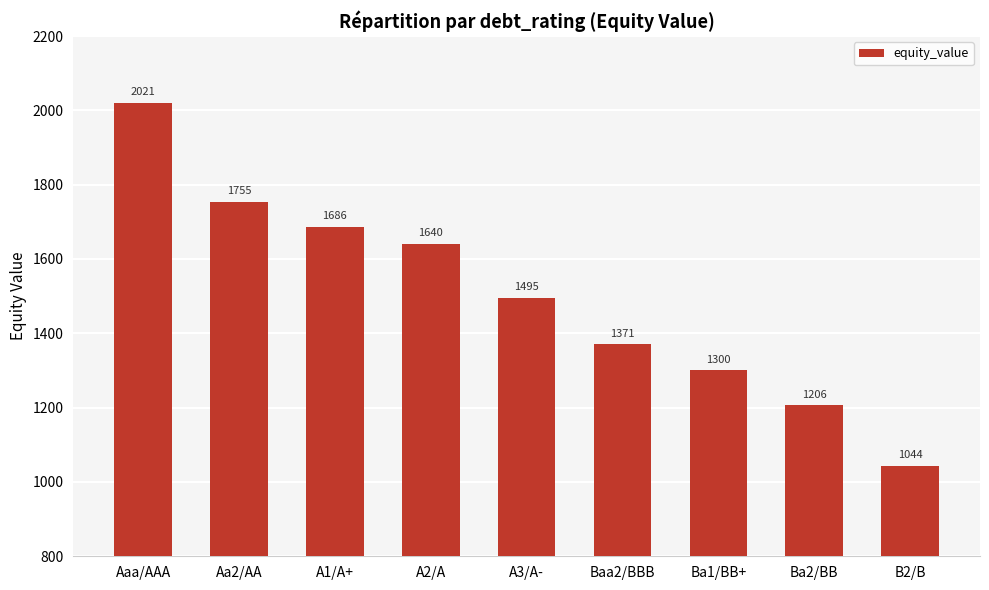

How many bars are there in total?

9